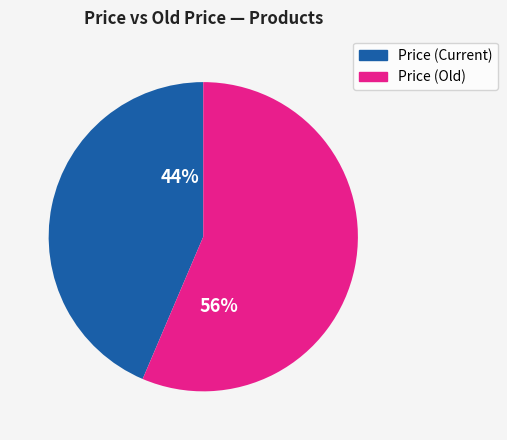

Does any single category account for the majority?

Yes